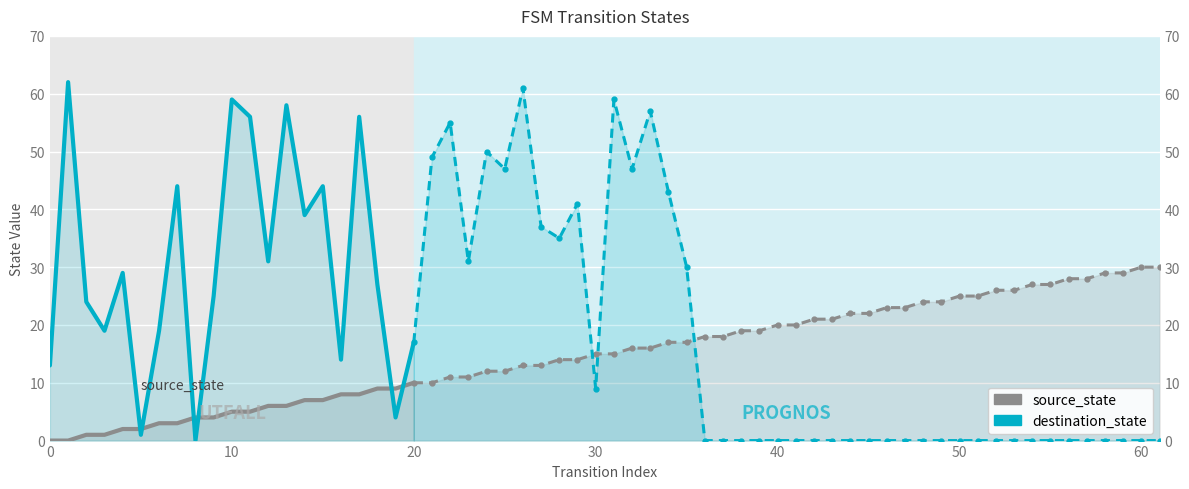

True or false: source_state and destination_state cross at least once.

True